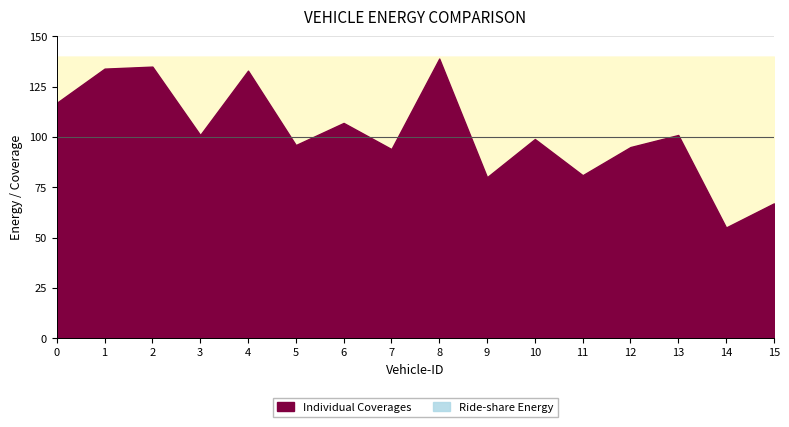

Count the number of categories in the chart.

16